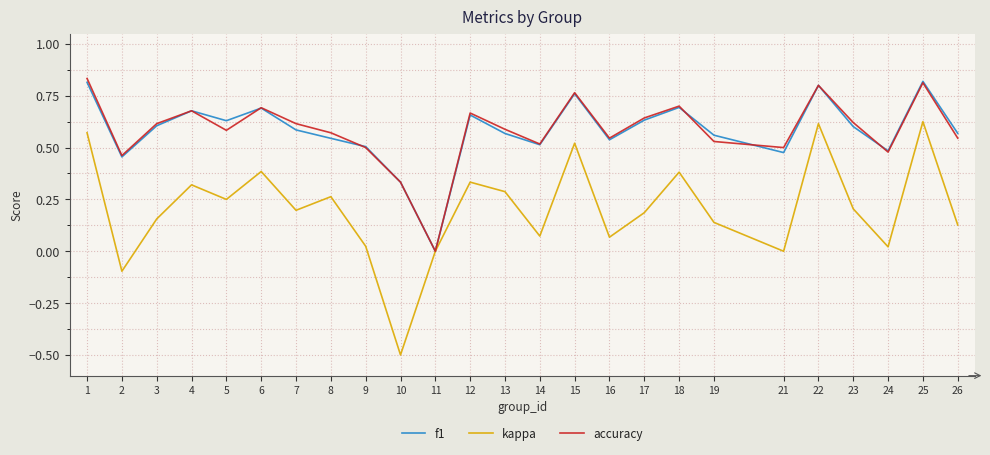

True or false: accuracy has a value of 0.3 at 24.

False